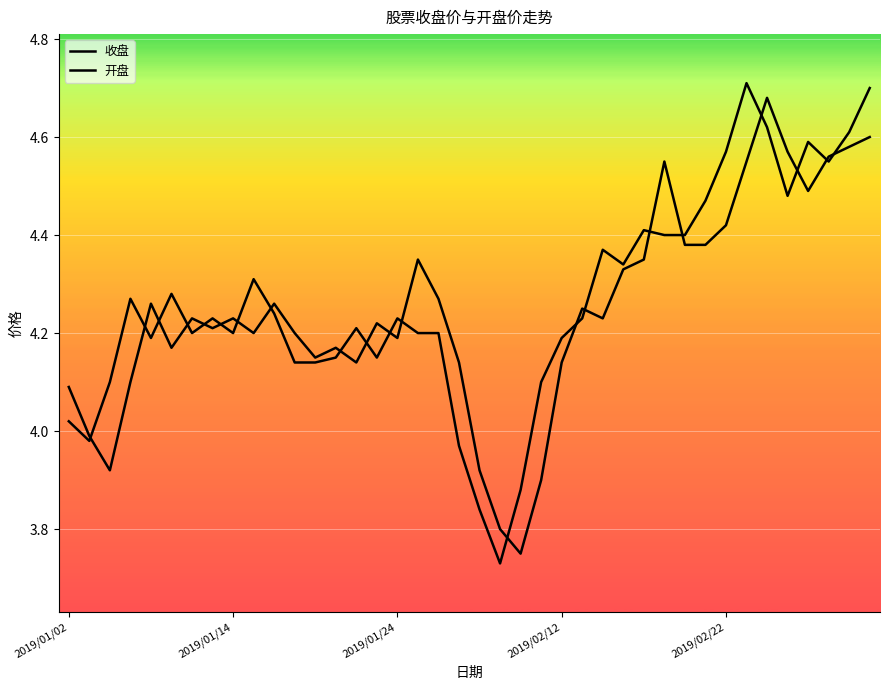

How many values in the 收盘 series exceed 4?

35